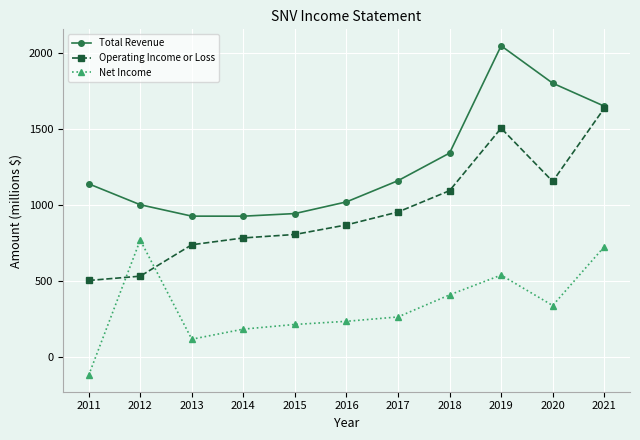

How many values in Net Income are below zero?

1